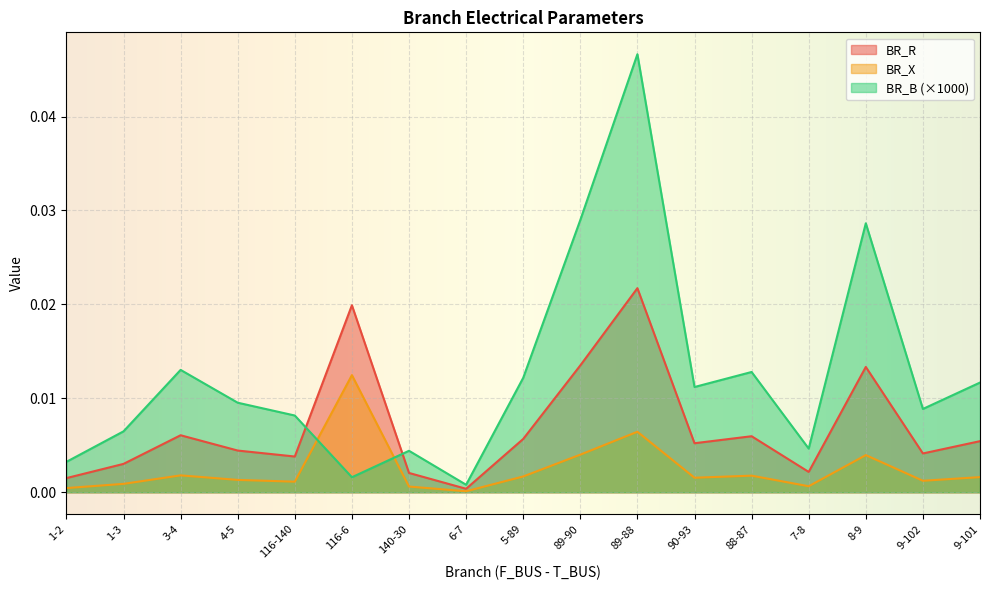

Which has a higher value, 9-102 or 6-7?

9-102